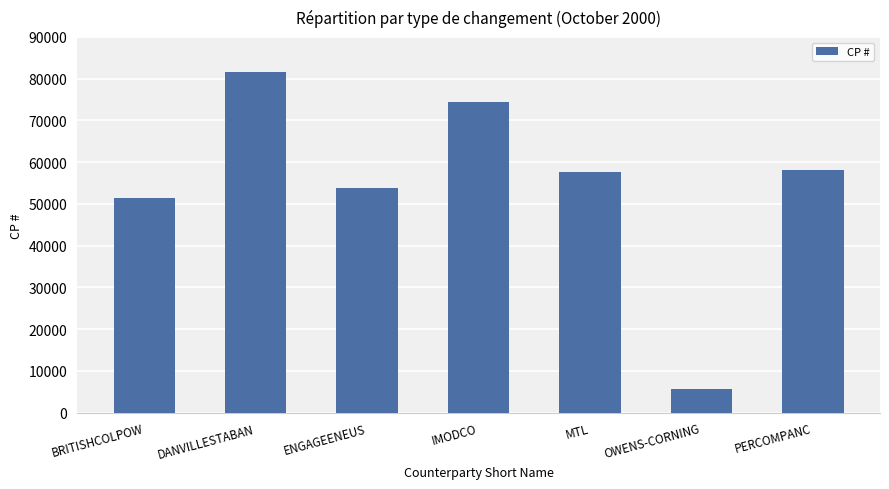

What is the sum of the values at ENGAGEENEUS and MTL?

111417